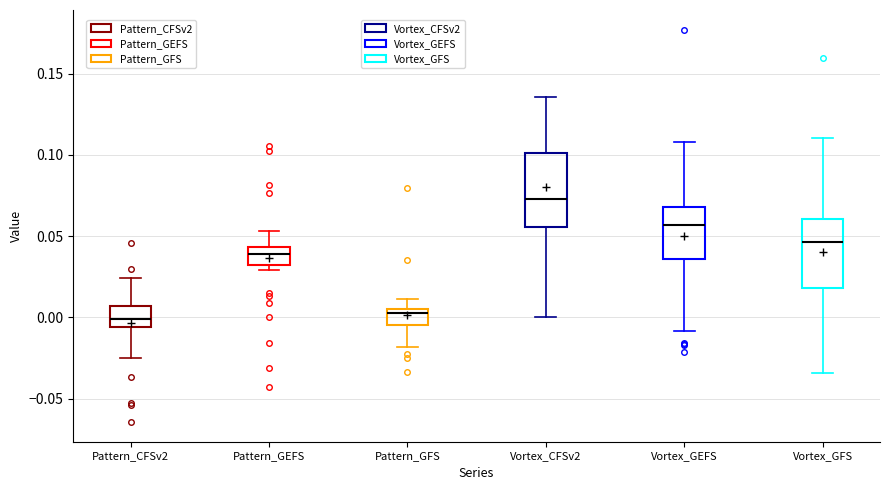

Reading left to right, read every box against the y-axis: the position of its median line, the range the box covers, and the ends of its whiskers. The values are not printed on the chart, so give them approximately, as read against the axis.

Pattern_CFSv2: median 0.000, box -0.005 to 0.005, whiskers -0.025 to 0.025
Pattern_GEFS: median 0.040, box 0.030 to 0.045, whiskers 0.030 (just below the box's lower edge) to 0.055
Pattern_GFS: median 0.005 (just below the box's upper edge), box -0.005 to 0.005, whiskers -0.020 to 0.010
Vortex_CFSv2: median 0.075, box 0.055 to 0.100, whiskers 0.000 to 0.135
Vortex_GEFS: median 0.055, box 0.035 to 0.070, whiskers -0.010 to 0.110
Vortex_GFS: median 0.045, box 0.020 to 0.060, whiskers -0.035 to 0.110